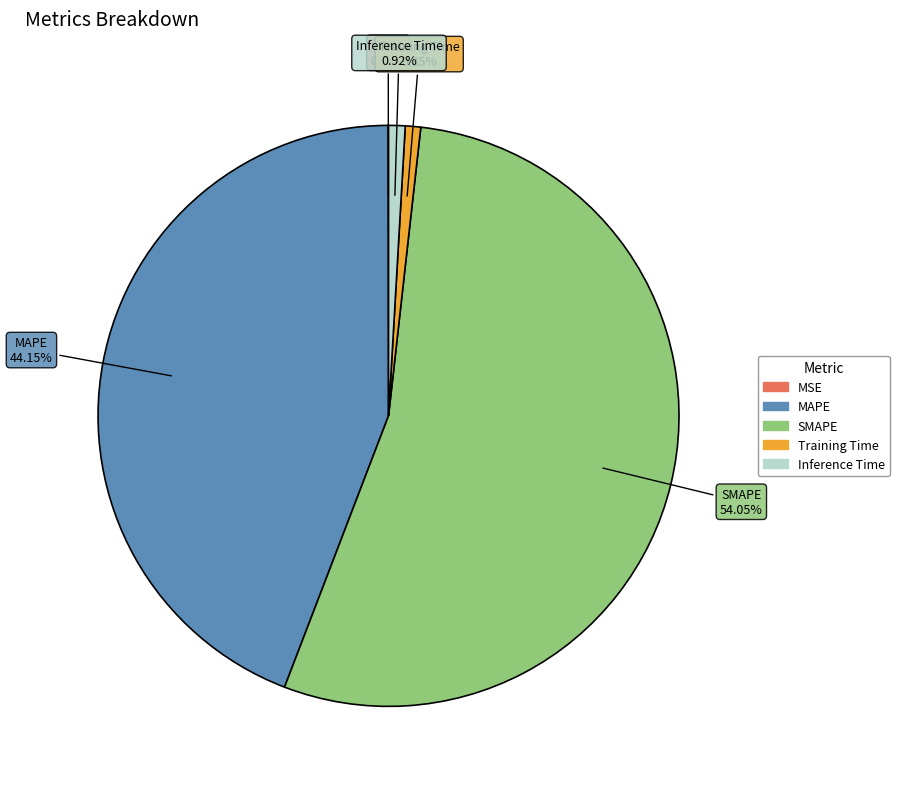

Between SMAPE and MAPE, which is larger?

SMAPE